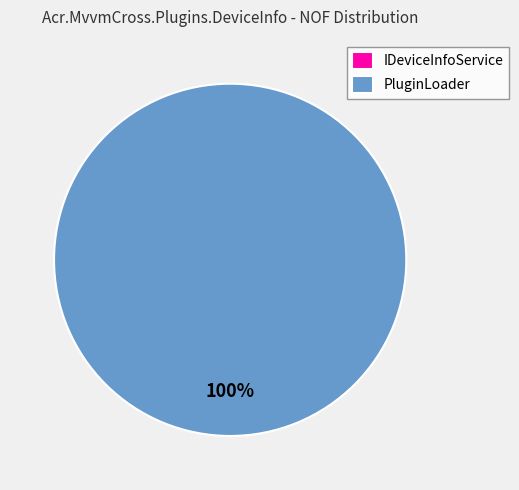

Count the number of slices in the pie.

2